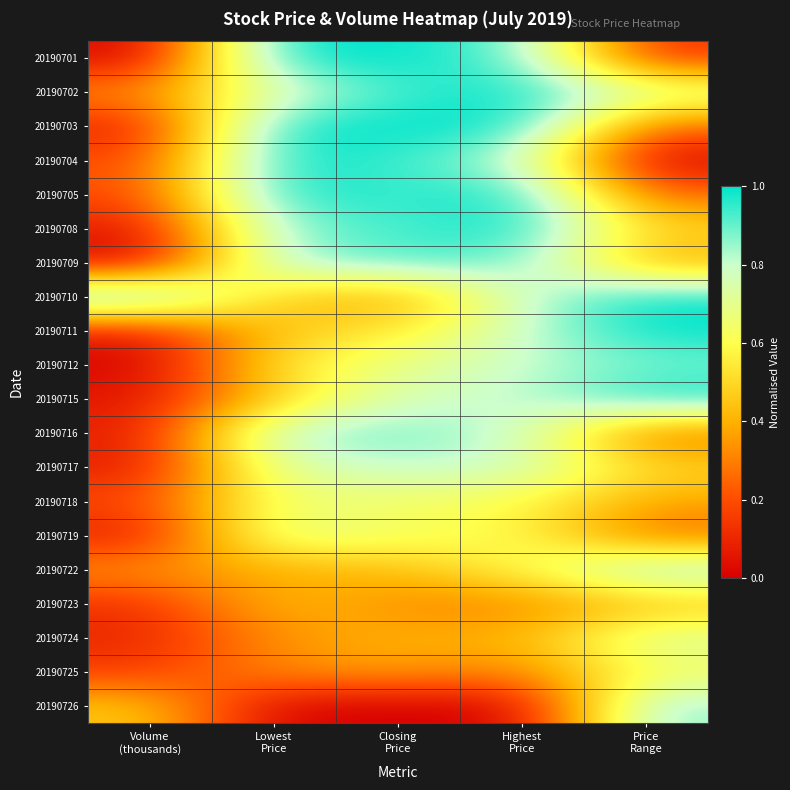

Reading left to right, what are all the values shown in this chart?

20190701: Volume
(thousands)=0.0	Lowest
Price=1.0	Closing
Price=1.0	Highest
Price=0.9	Price
Range=0.1
20190702: Volume
(thousands)=0.3	Lowest
Price=0.7	Closing
Price=0.9	Highest
Price=1.0	Price
Range=0.8
20190703: Volume
(thousands)=0.1	Lowest
Price=1.0	Closing
Price=1.0	Highest
Price=1.0	Price
Range=0.2
20190704: Volume
(thousands)=0.2	Lowest
Price=1.0	Closing
Price=0.9	Highest
Price=0.8	Price
Range=0.0
20190705: Volume
(thousands)=0.2	Lowest
Price=1.0	Closing
Price=0.9	Highest
Price=1.0	Price
Range=0.2
20190708: Volume
(thousands)=0.1	Lowest
Price=0.9	Closing
Price=0.9	Highest
Price=1.0	Price
Range=0.5
20190709: Volume
(thousands)=0.0	Lowest
Price=0.9	Closing
Price=0.9	Highest
Price=0.9	Price
Range=0.4
20190710: Volume
(thousands)=1.0	Lowest
Price=0.5	Closing
Price=0.3	Highest
Price=0.8	Price
Range=1.0
20190711: Volume
(thousands)=0.1	Lowest
Price=0.5	Closing
Price=0.5	Highest
Price=0.8	Price
Range=1.0
20190712: Volume
(thousands)=0.0	Lowest
Price=0.5	Closing
Price=0.7	Highest
Price=0.8	Price
Range=0.9
20190715: Volume
(thousands)=0.1	Lowest
Price=0.5	Closing
Price=0.8	Highest
Price=0.8	Price
Range=1.0
20190716: Volume
(thousands)=0.1	Lowest
Price=0.9	Closing
Price=0.9	Highest
Price=0.8	Price
Range=0.2
20190717: Volume
(thousands)=0.1	Lowest
Price=0.7	Closing
Price=0.8	Highest
Price=0.8	Price
Range=0.5
20190718: Volume
(thousands)=0.2	Lowest
Price=0.7	Closing
Price=0.6	Highest
Price=0.6	Price
Range=0.4
20190719: Volume
(thousands)=0.1	Lowest
Price=0.7	Closing
Price=0.6	Highest
Price=0.6	Price
Range=0.2
20190722: Volume
(thousands)=0.3	Lowest
Price=0.4	Closing
Price=0.4	Highest
Price=0.6	Price
Range=0.9
20190723: Volume
(thousands)=0.1	Lowest
Price=0.4	Closing
Price=0.3	Highest
Price=0.3	Price
Range=0.4
20190724: Volume
(thousands)=0.1	Lowest
Price=0.3	Closing
Price=0.4	Highest
Price=0.4	Price
Range=0.8
20190725: Volume
(thousands)=0.2	Lowest
Price=0.3	Closing
Price=0.4	Highest
Price=0.3	Price
Range=0.6
20190726: Volume
(thousands)=0.5	Lowest
Price=0.0	Closing
Price=0.0	Highest
Price=0.0	Price
Range=0.9